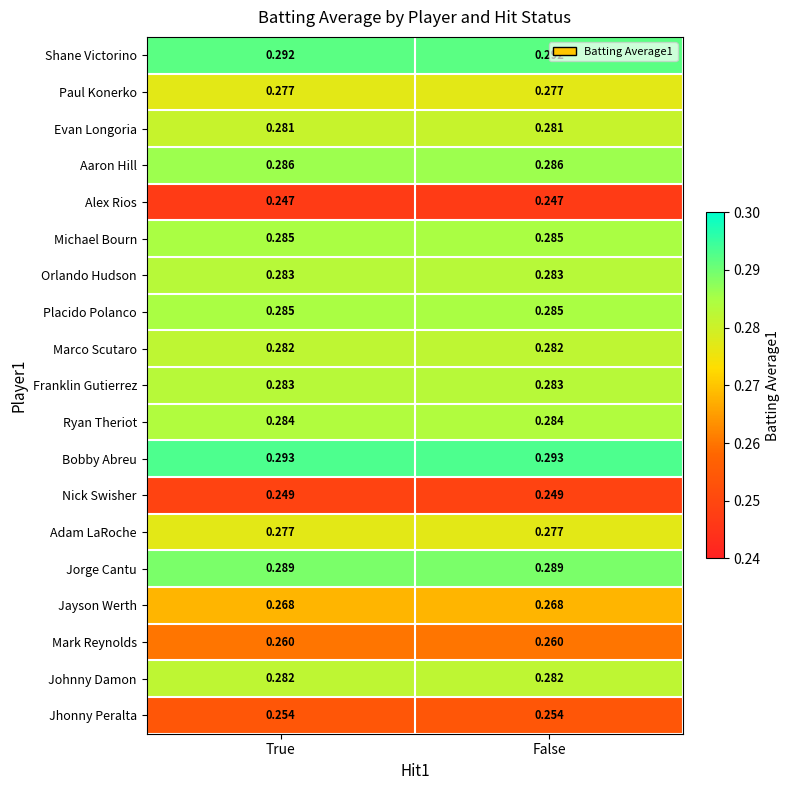

Is the value of Johnny Damon at False greater than the value of Bobby Abreu at False?

No